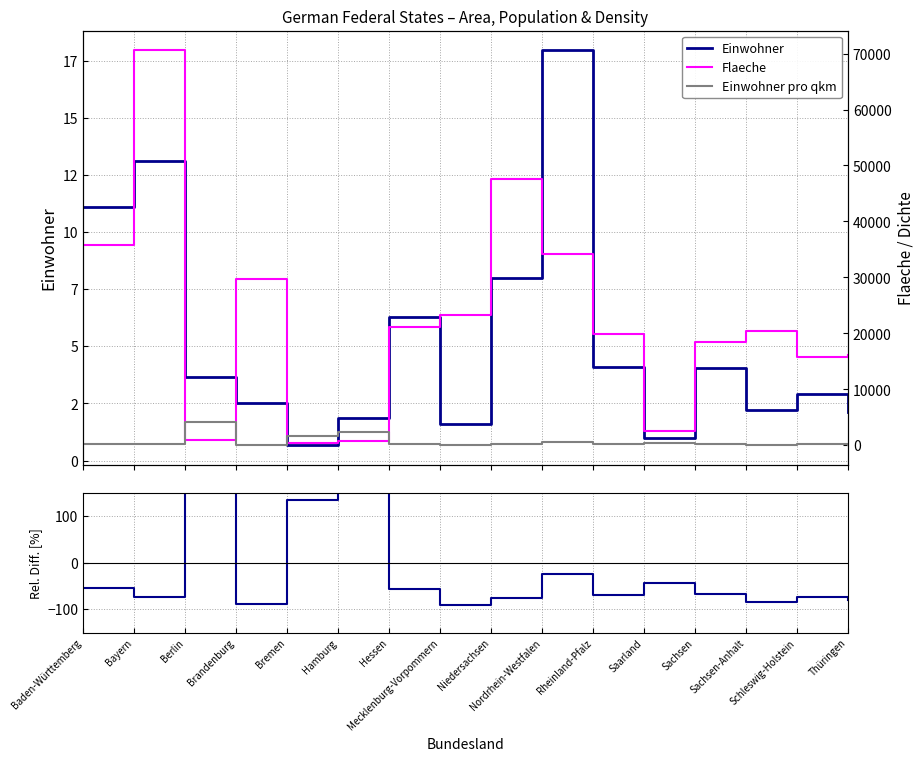

What is the sum of all Flaeche values?

357407.0